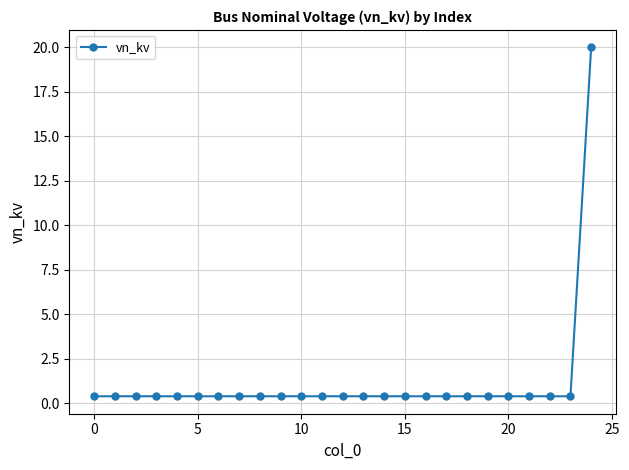

What is the maximum value shown in the chart?

20.0